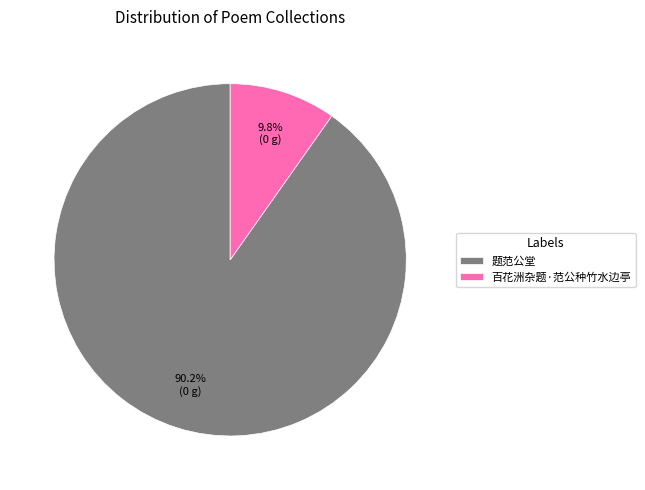

The 题范公堂 slice represents 90% of the pie. True or false?

True